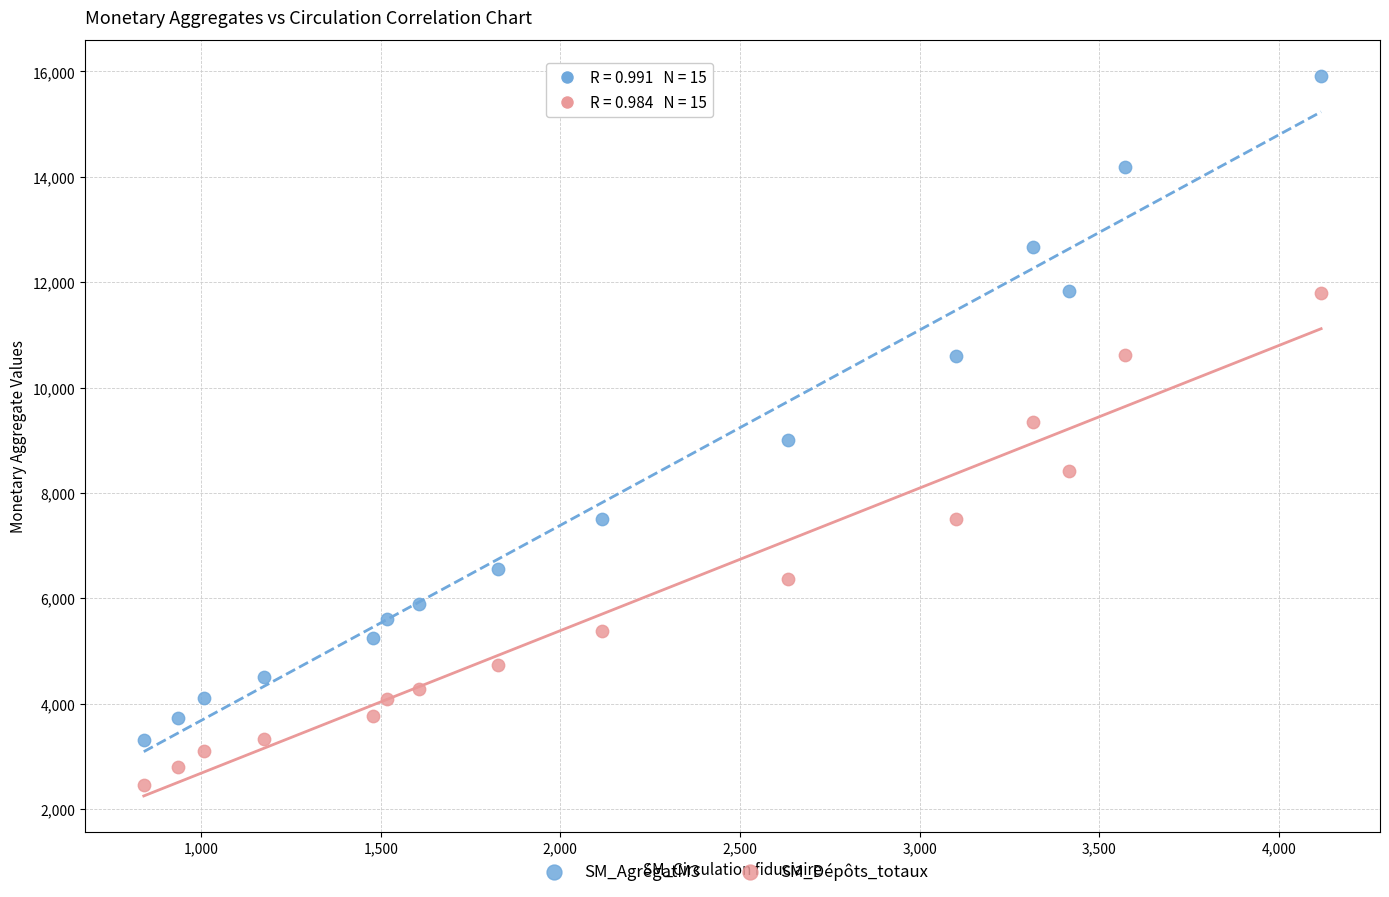

Across all data points, what is the range of X values (max minus min)?

3276.5